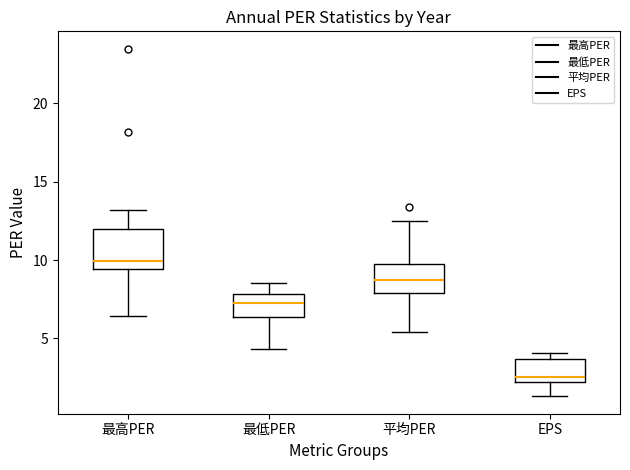

Comparing the boxes themselves (not the whiskers), which one is the tallest?

最高PER